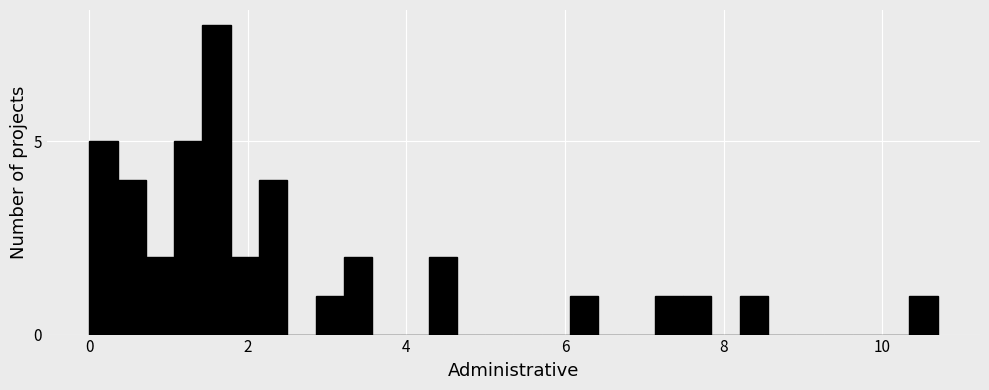

Read against the x-axis, roughly where is the centre of the tallest bar?

1.6